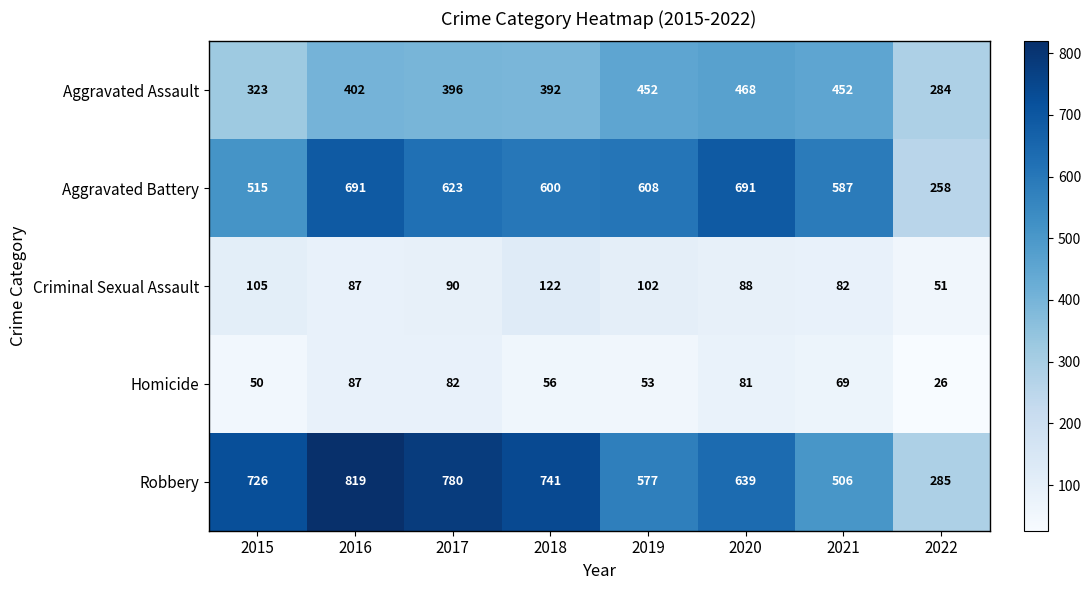

How many series are shown in this chart?

5